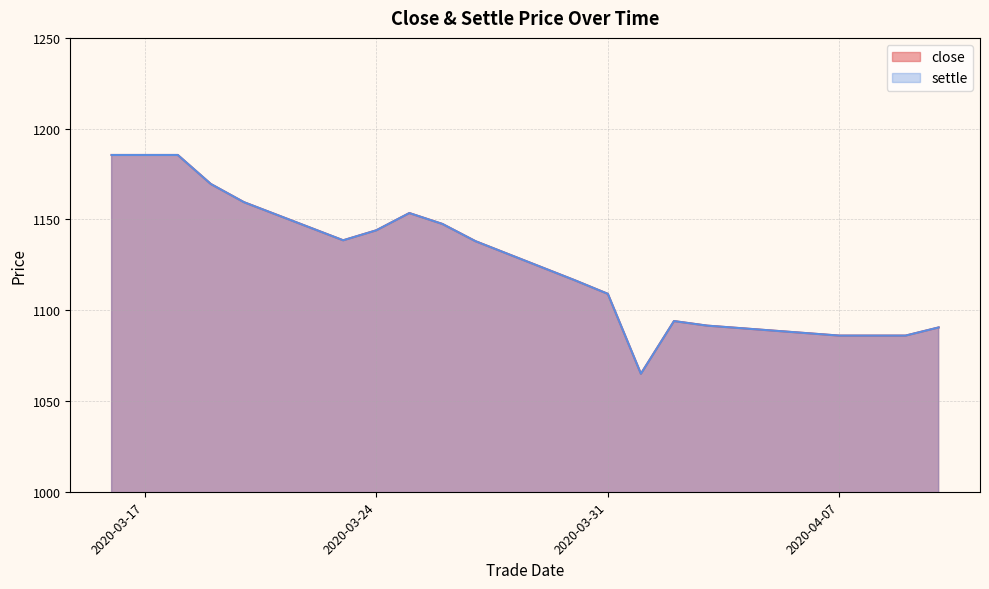

What is the maximum value shown in the chart?

1185.5